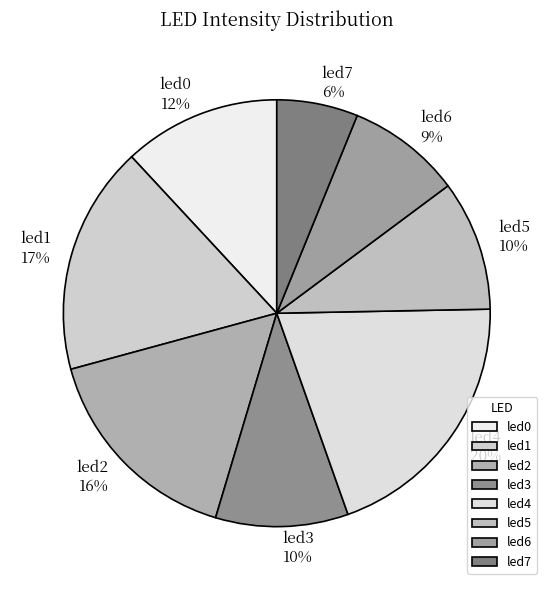

Is led7 the majority of the pie?

No